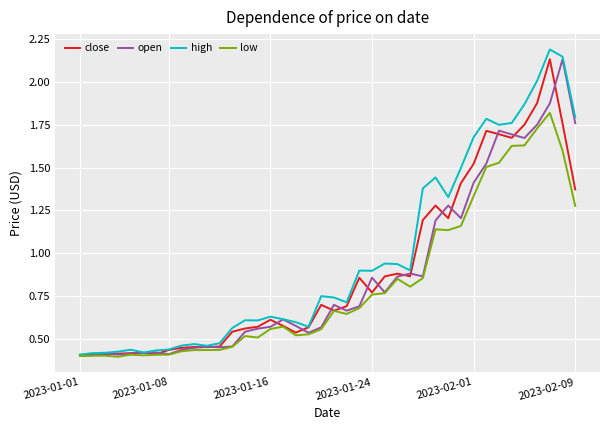

What is the maximum value for high?

2.2